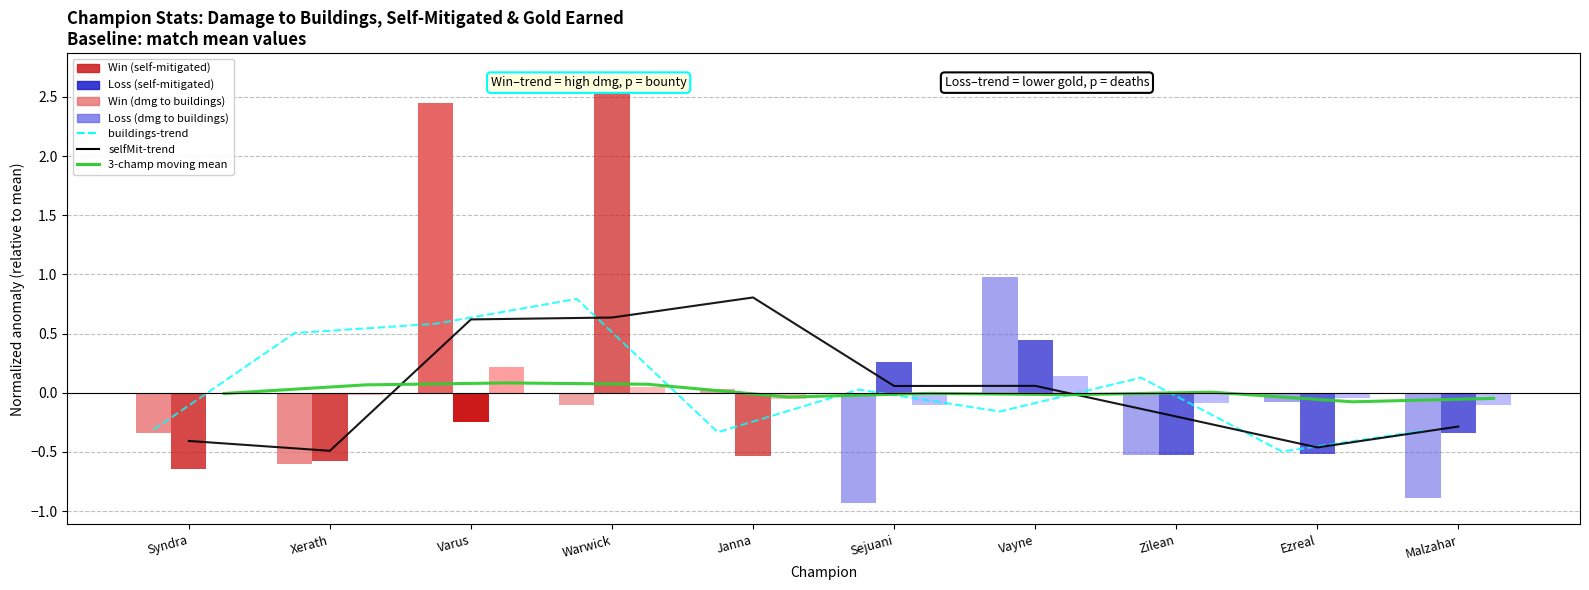

At which category is the sum across all series the highest?

Warwick